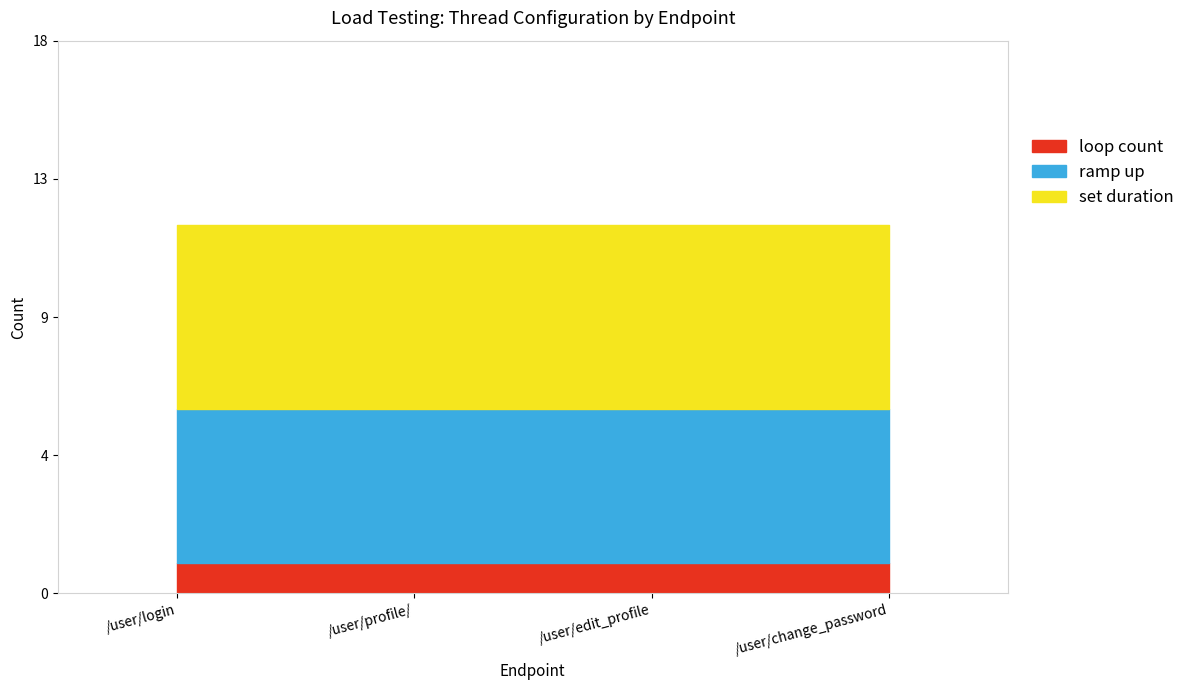

True or false: ramp up and loop count intersect in this chart.

False